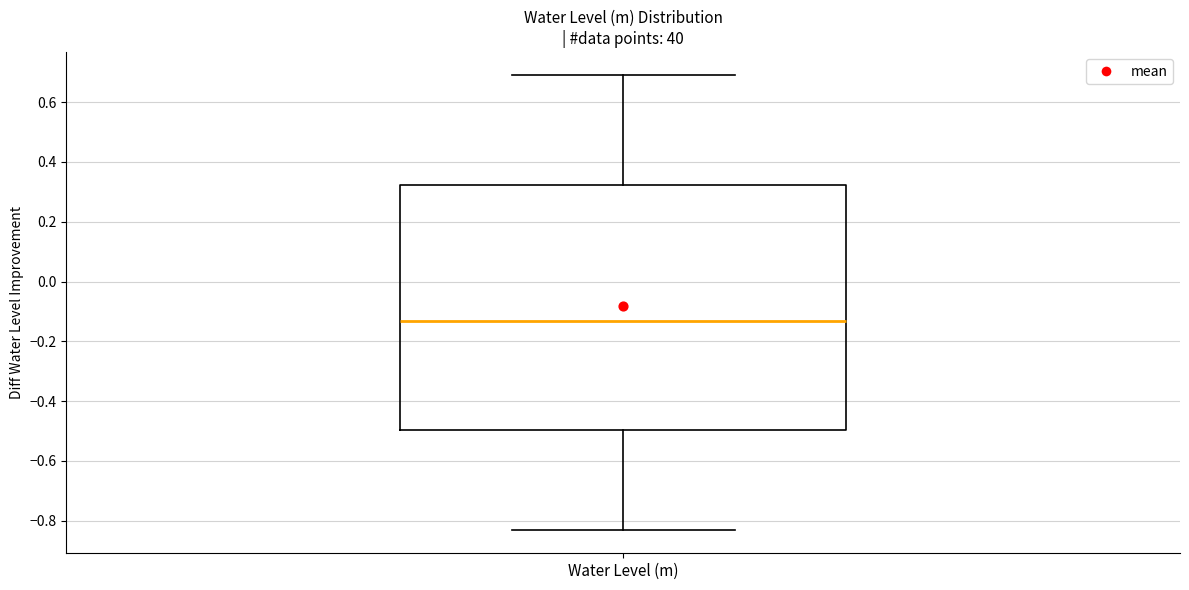

Transcribe this box plot: give where the median line is, the range the box spans, and where the two whiskers end, as read against the y-axis. The values are not printed on the chart, so give them approximately, as read against the axis.

median -0.14, box -0.50 to 0.32, whiskers -0.84 to 0.70